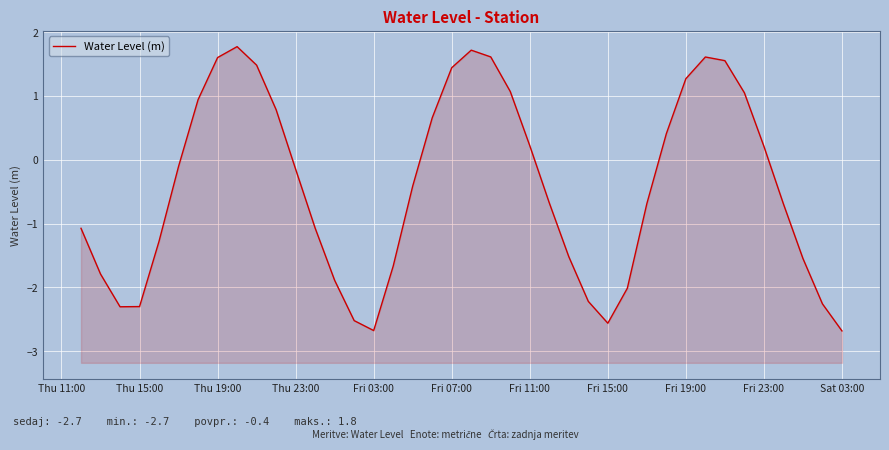

Which has a higher value, Thu 23:00 or Thu 15:00?

Thu 23:00